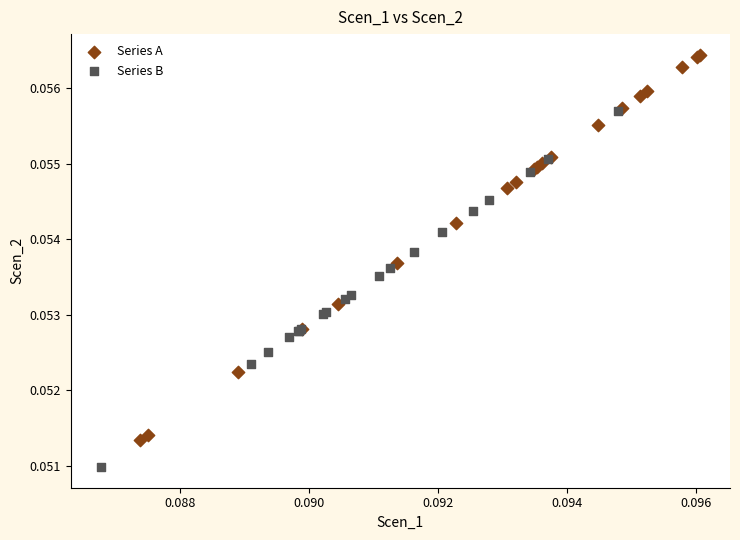

Which series has the widest spread of Y values?

Series A